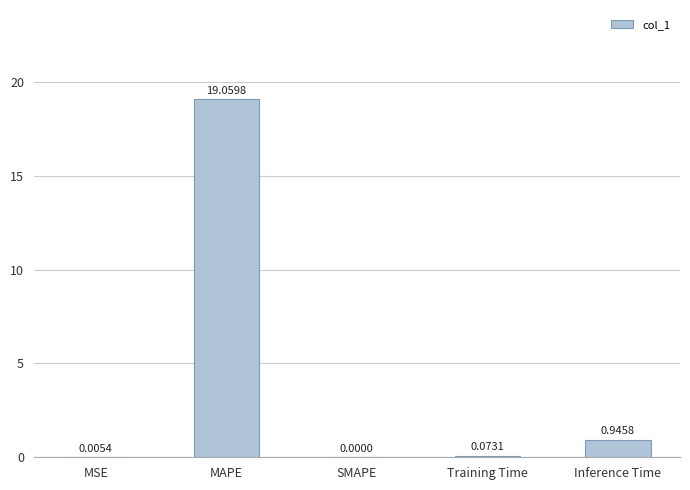

What is the sum of all values?

20.1